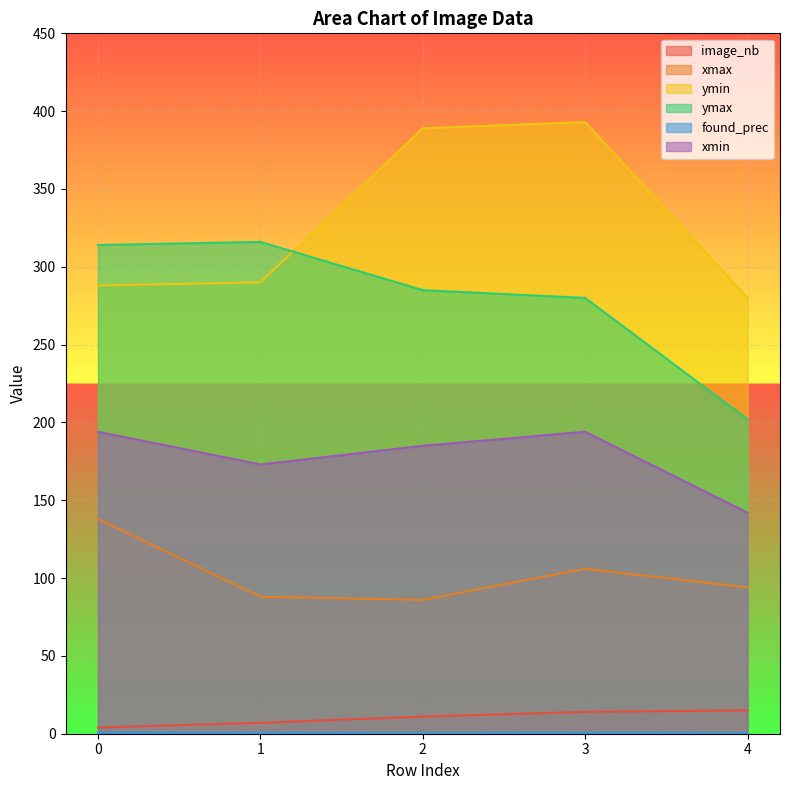

List the series in order of their peak value, lowest first.

found_prec, image_nb, xmax, xmin, ymax, ymin